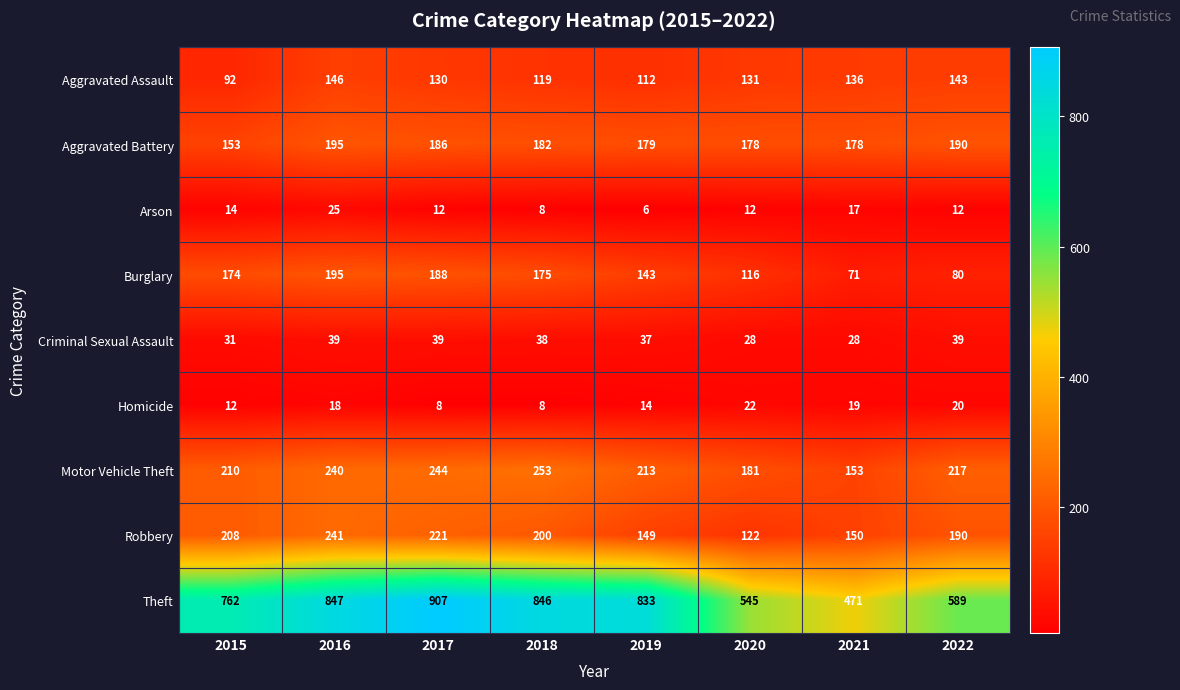

Between 2015 and 2019, which series saw the biggest shift?

Theft